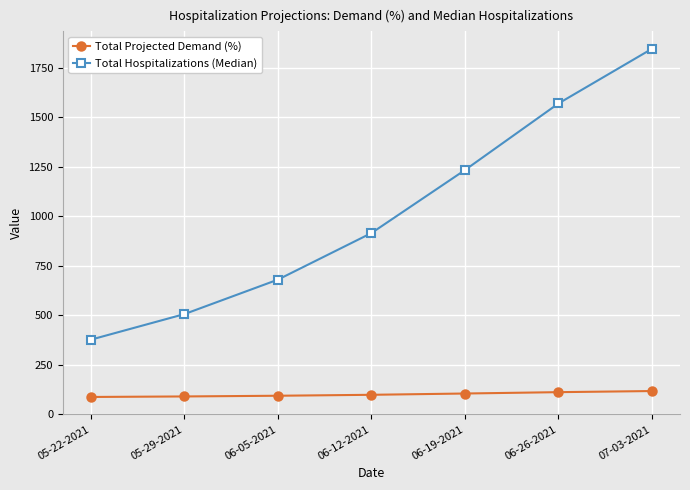

Rank the categories by Total Hospitalizations (Median) value from lowest to highest.

05-22-2021, 05-29-2021, 06-05-2021, 06-12-2021, 06-19-2021, 06-26-2021, 07-03-2021